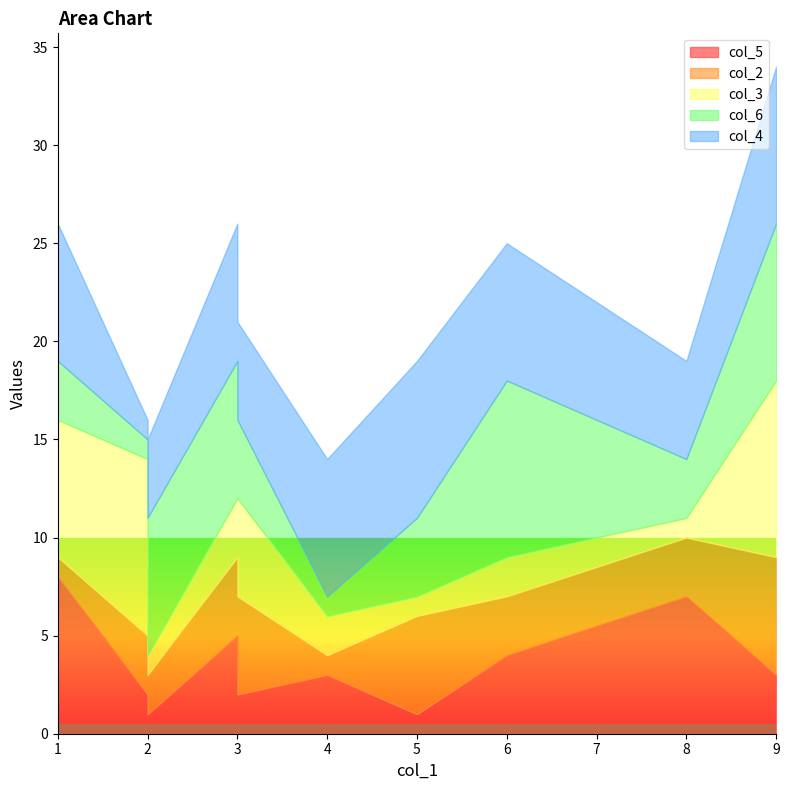

The col_6 series shows 2 at 1. True or false?

False